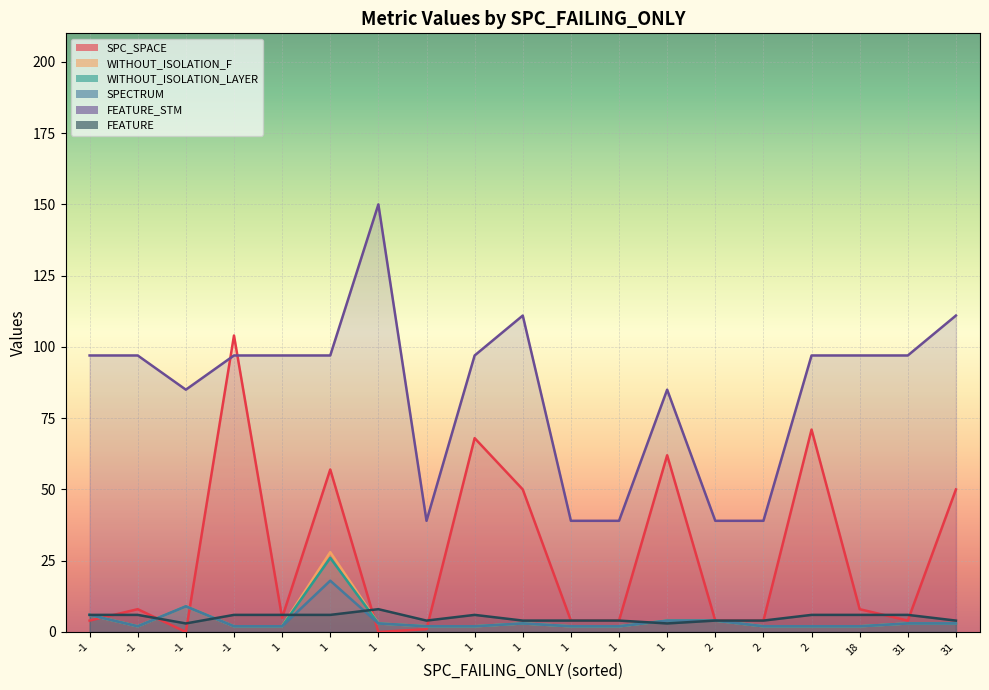

How many lines are shown in the chart?

3